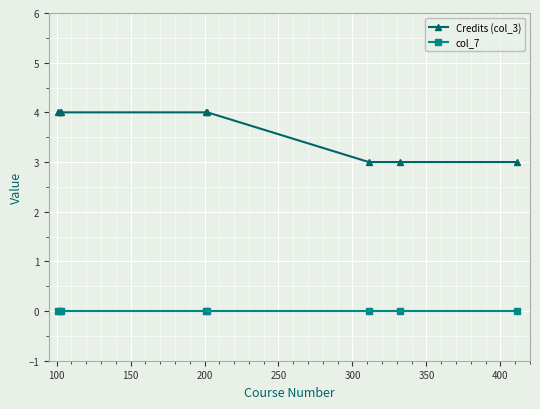

Which series has the widest spread of values?

Credits (col_3)